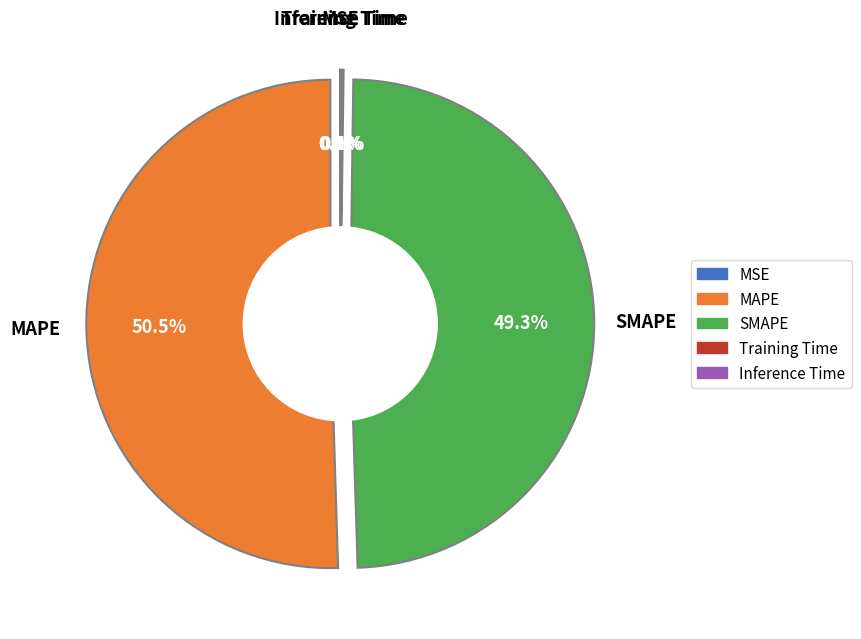

What portion of the pie excludes MAPE?

49.5%